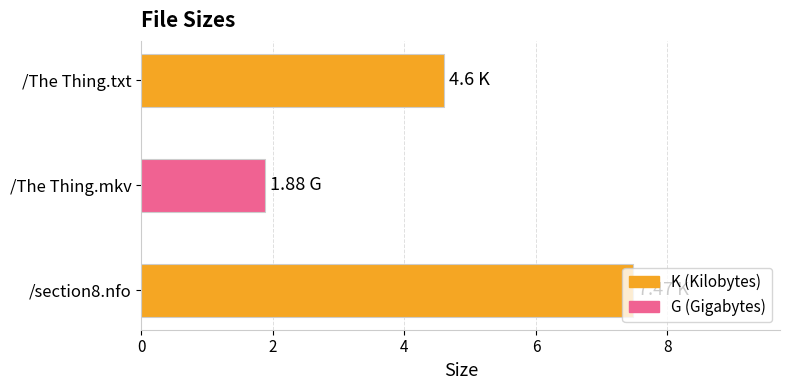

Rank the categories by value from highest to lowest.

/section8.nfo, /The Thing.txt, /The Thing.mkv